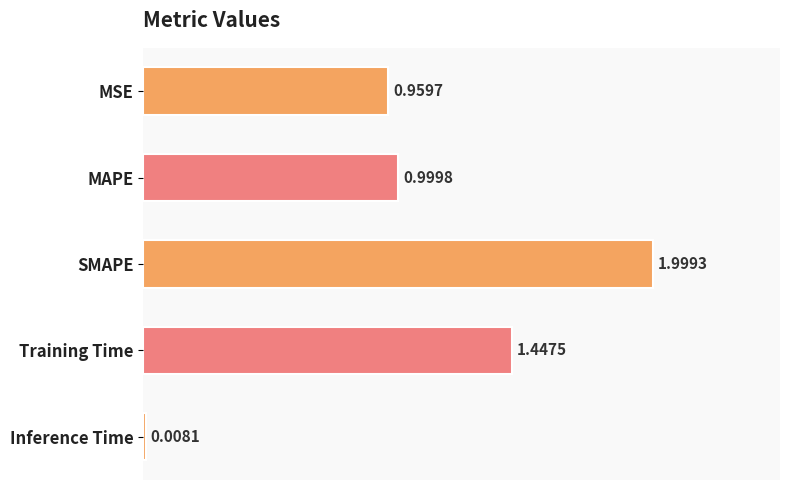

What is the label of the 3rd bar from the top?

SMAPE